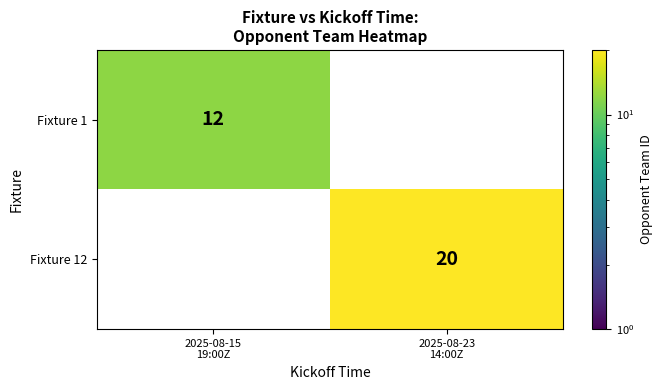

What is the average value of the Fixture 12 series?

10